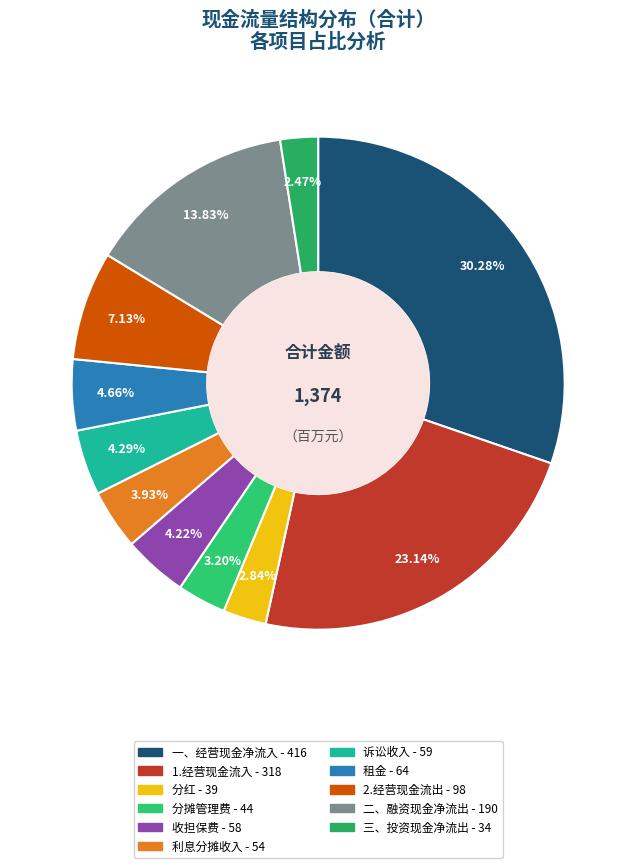

What percentage is the 一、经营现金净流入 slice, to the nearest percent?

30%